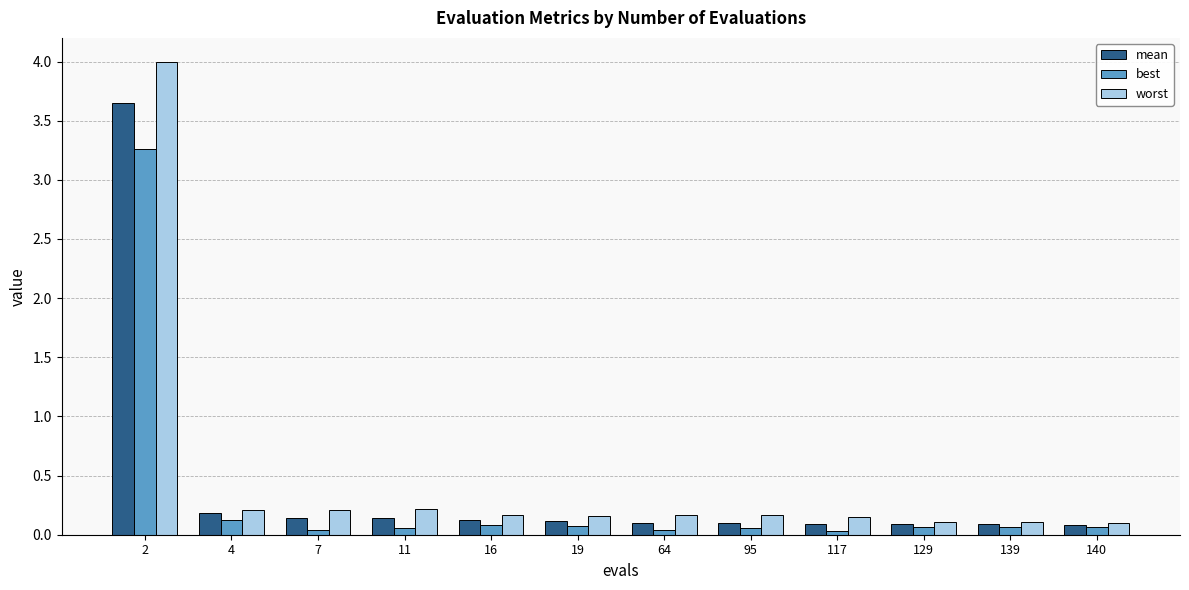

Which series has the widest spread of values?

worst